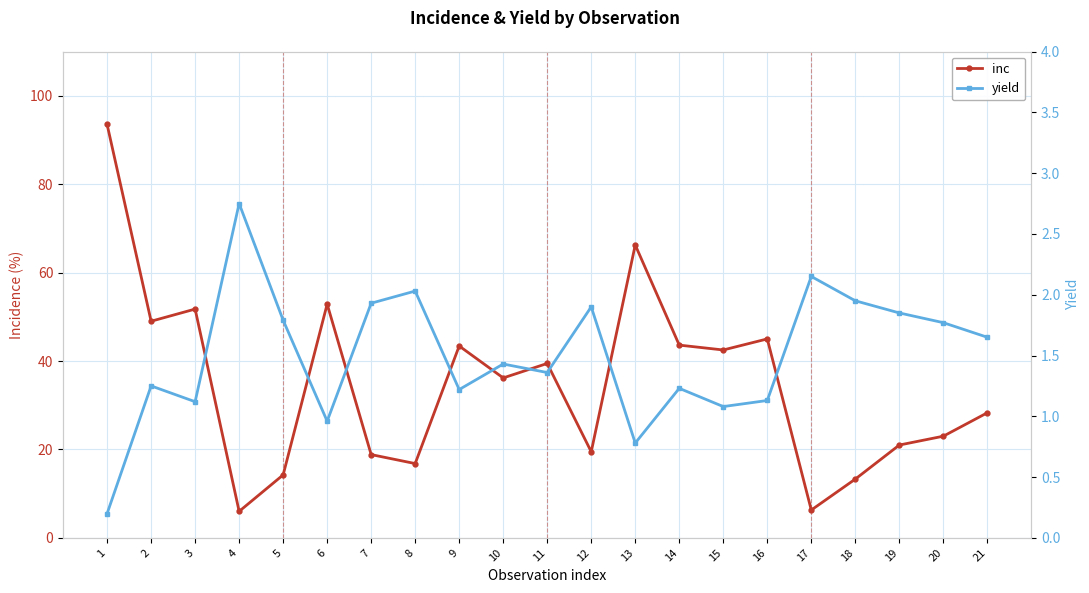

What is the value of the yield point at the 5th from the left?

1.8